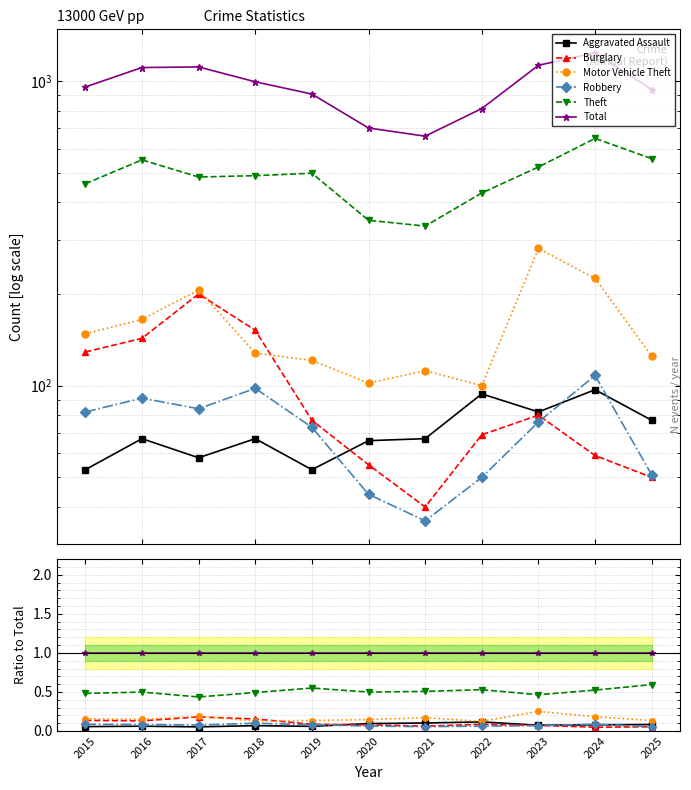

Is it true that Theft equals 0.2 at 2020?

False